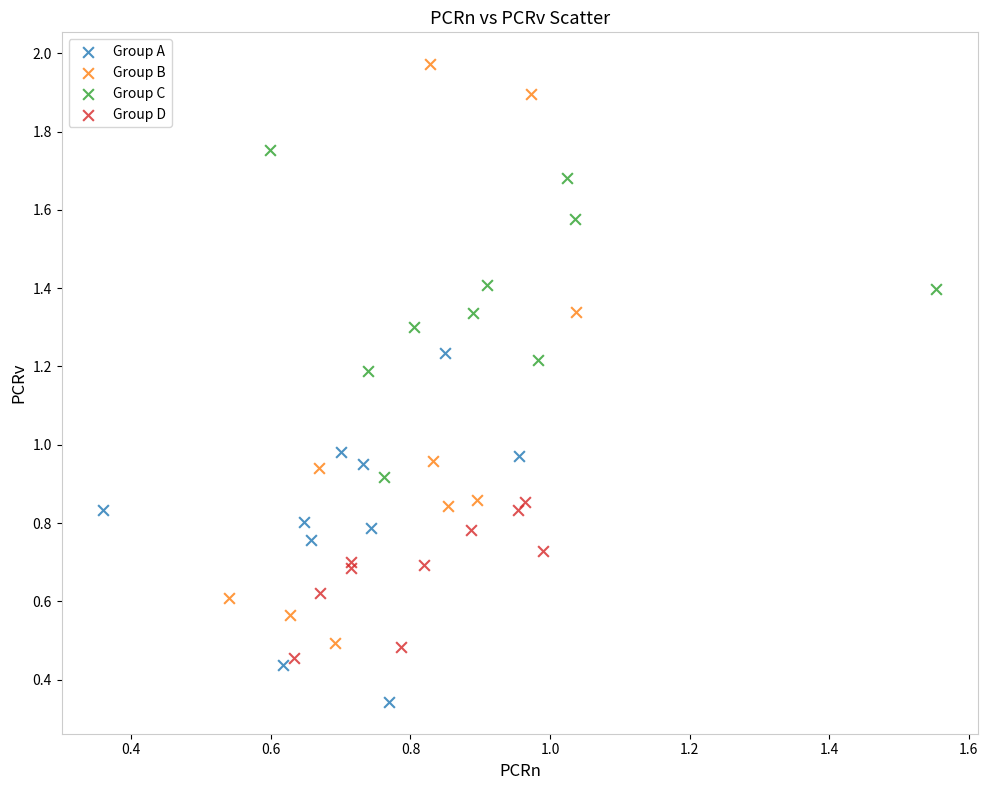

Which series reaches the minimum Y coordinate?

Group A